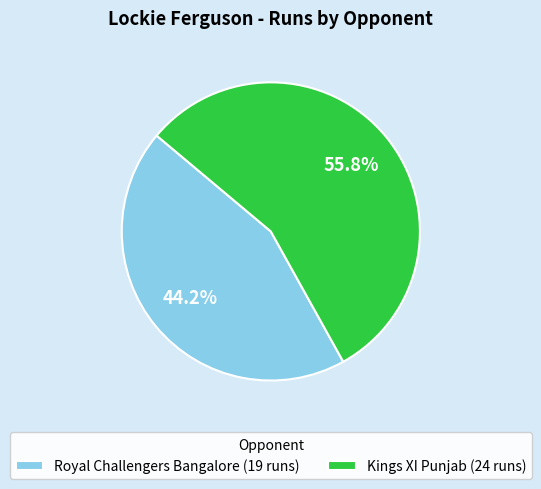

How many segments does this pie chart have?

2